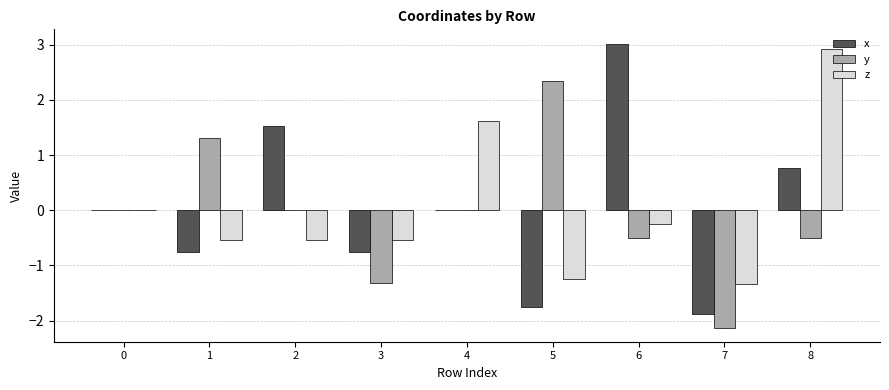

What is the approximate value of z at 1?

-0.5